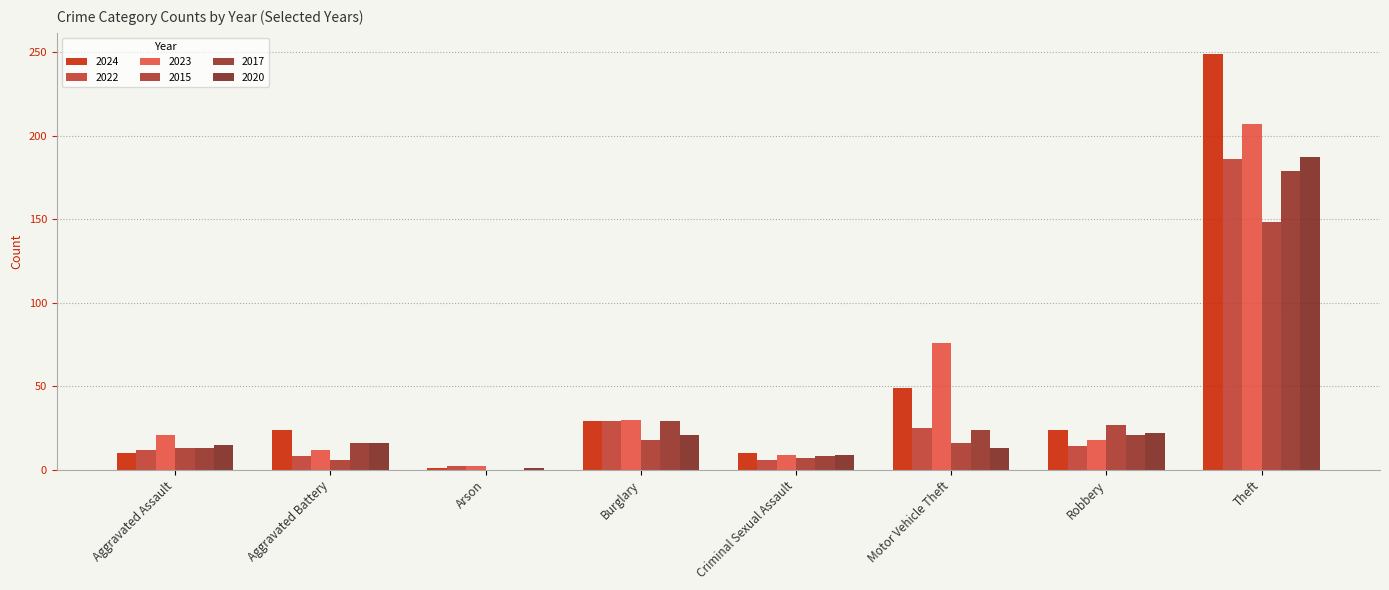

Does the chart contain stacked bars?

No